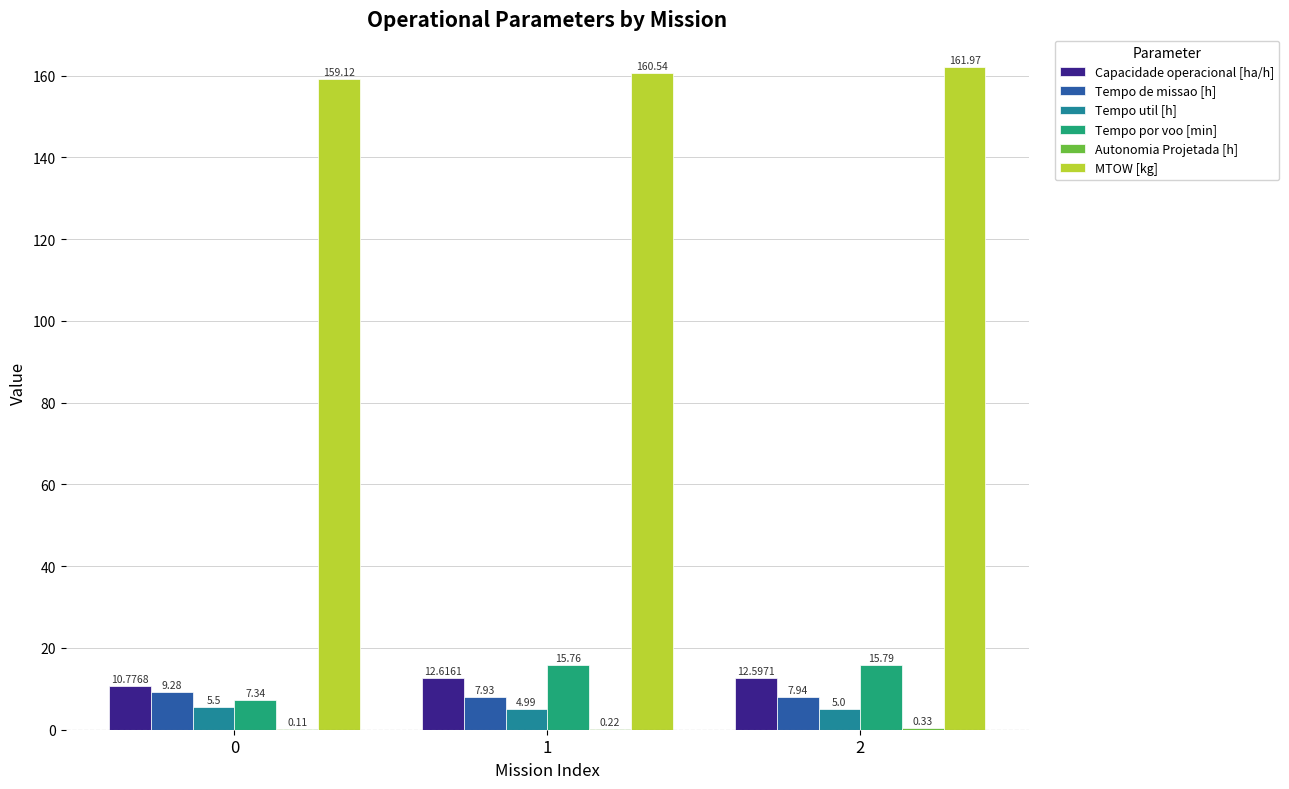

What is the sum of the Tempo de missao [h] values at 2 and 1?

15.9